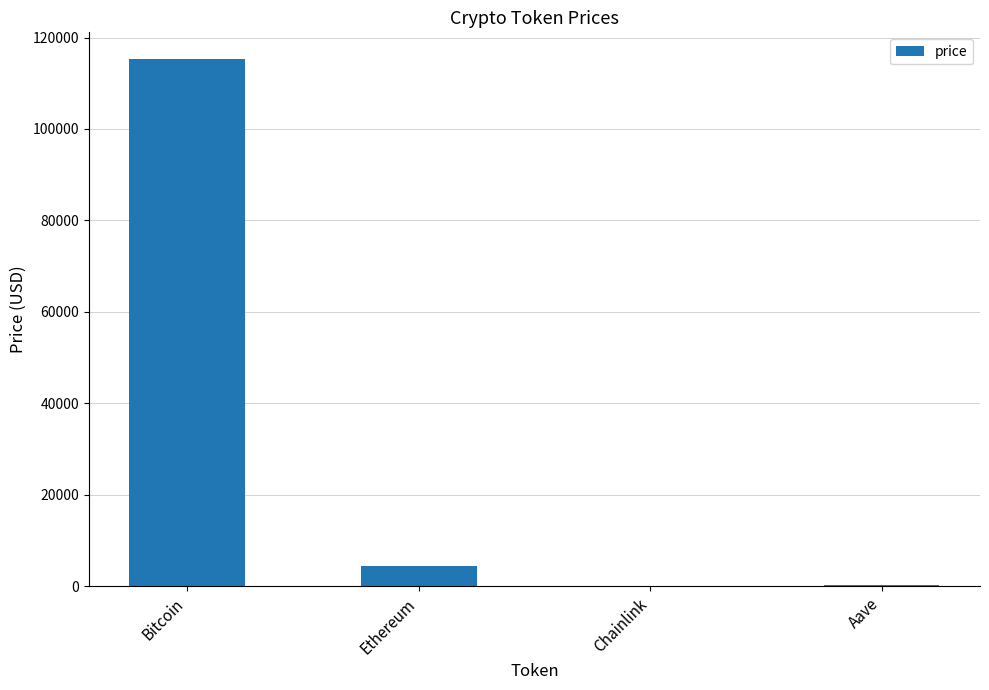

What is the ratio of the value at Aave to the value at Ethereum?

0.1